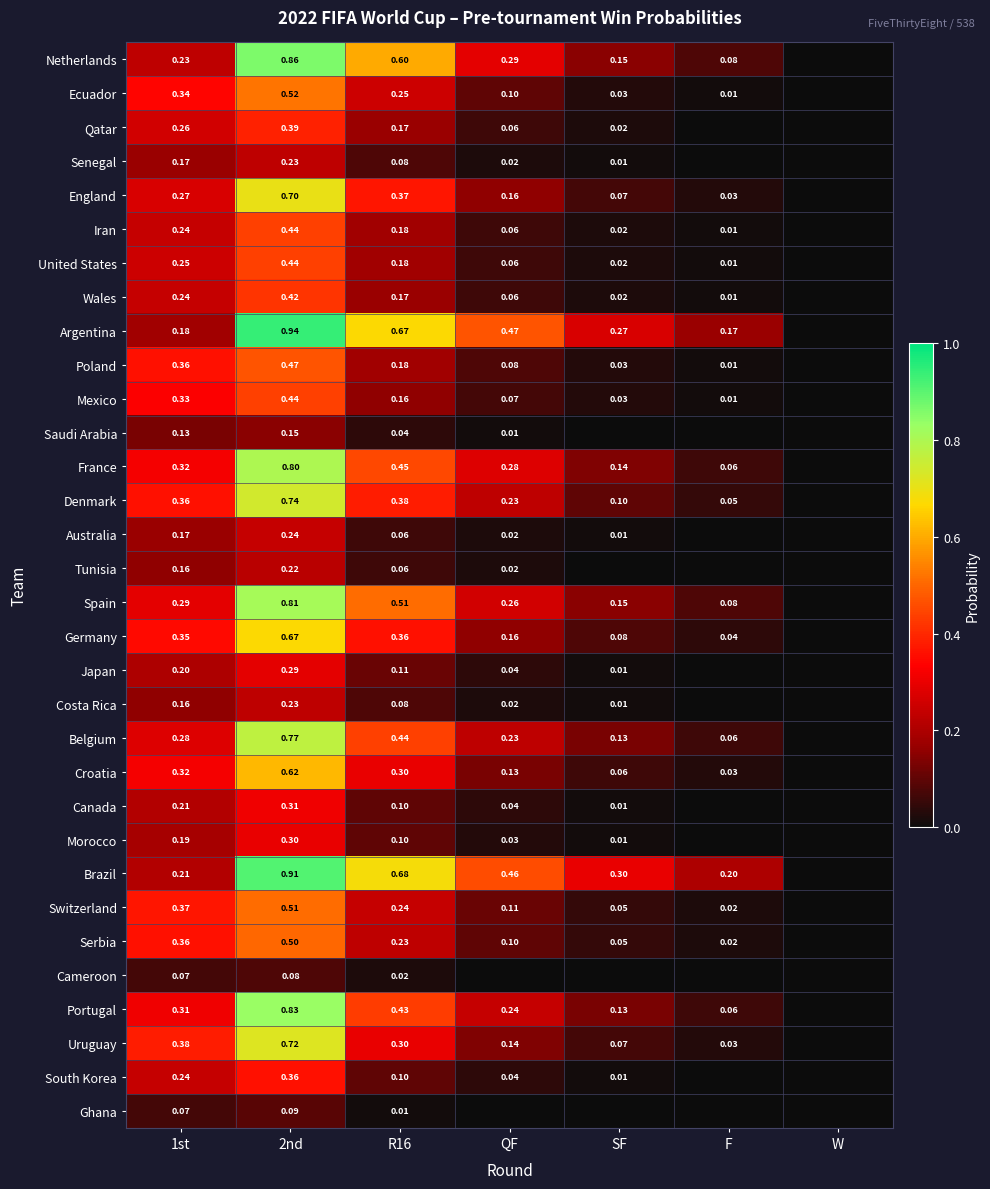

List the labels in order of Tunisia value, smallest first.

SF, F, W, QF, R16, 1st, 2nd